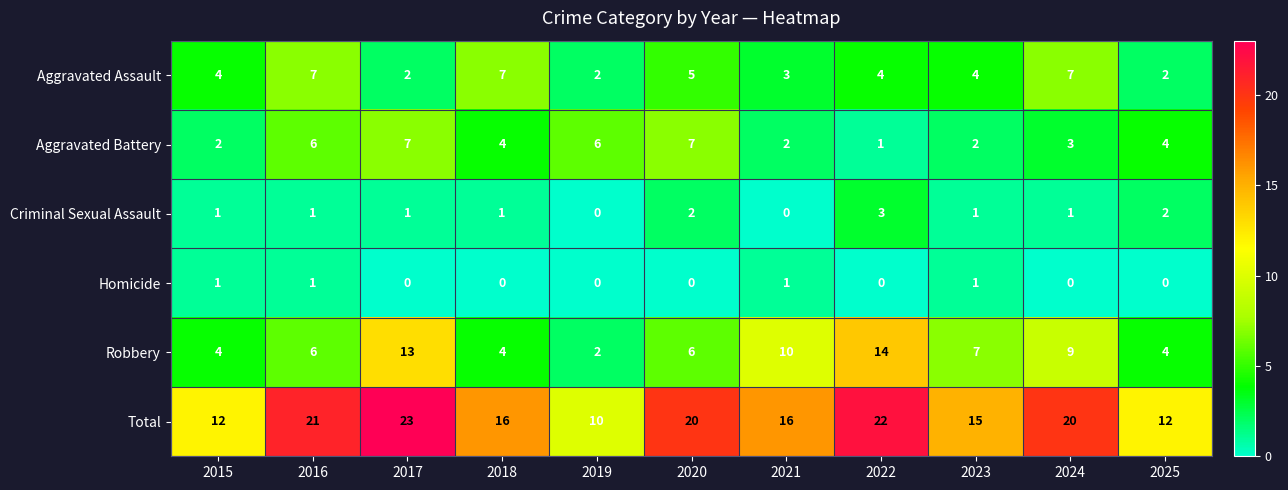

The Total series shows 12 at 2025. True or false?

True